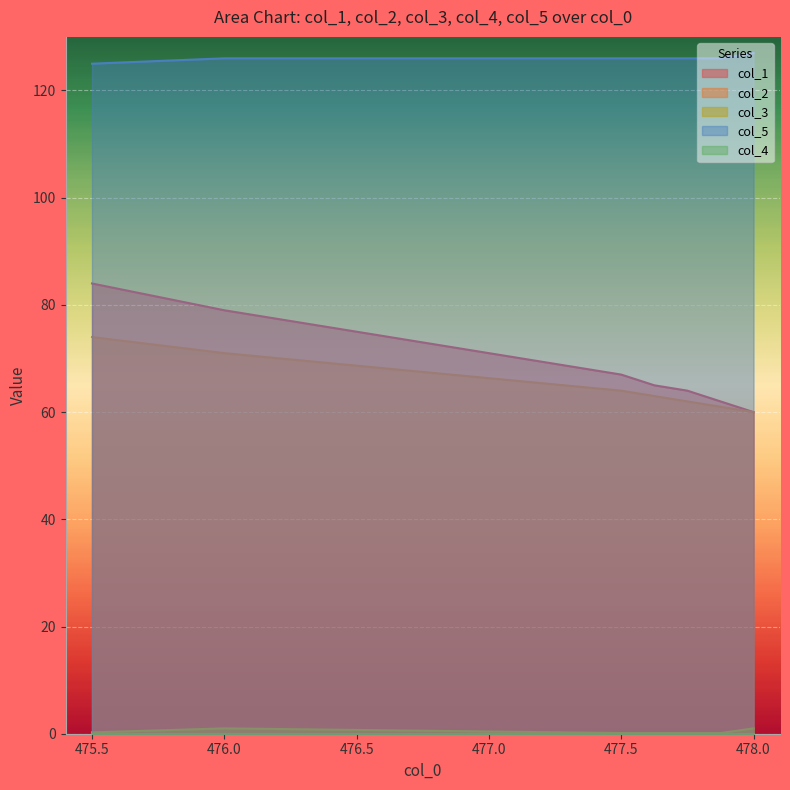

True or false: col_1 and col_3 cross at least once.

False